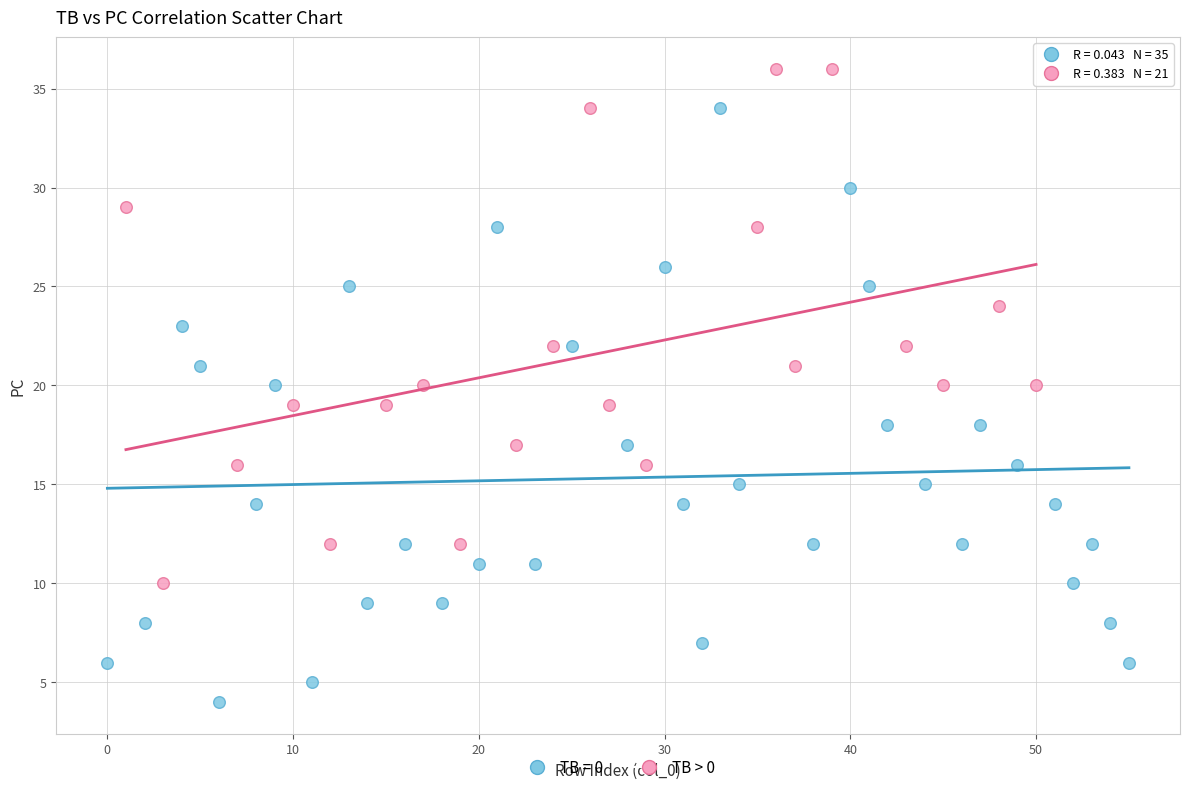

Which series contains the lowest Y value?

TB = 0